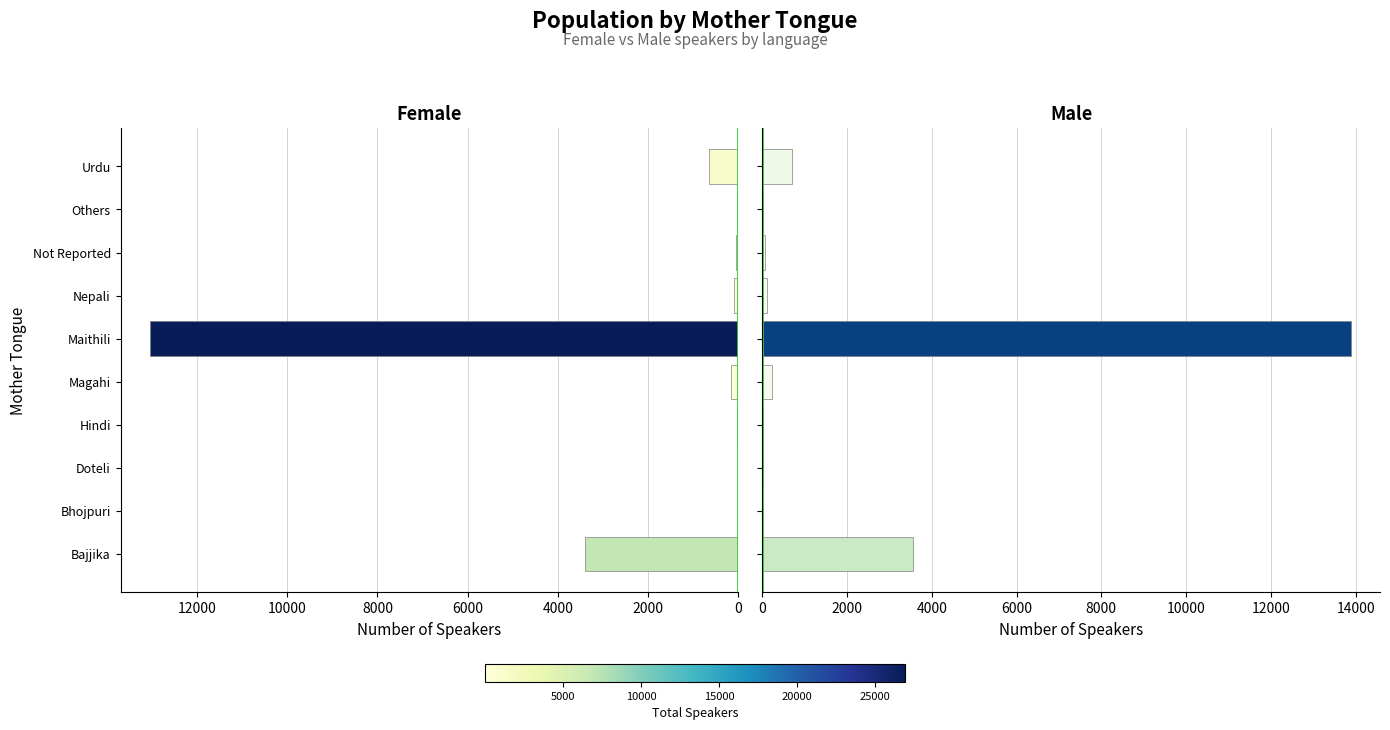

What are all the series names shown in the legend?

Female, Male